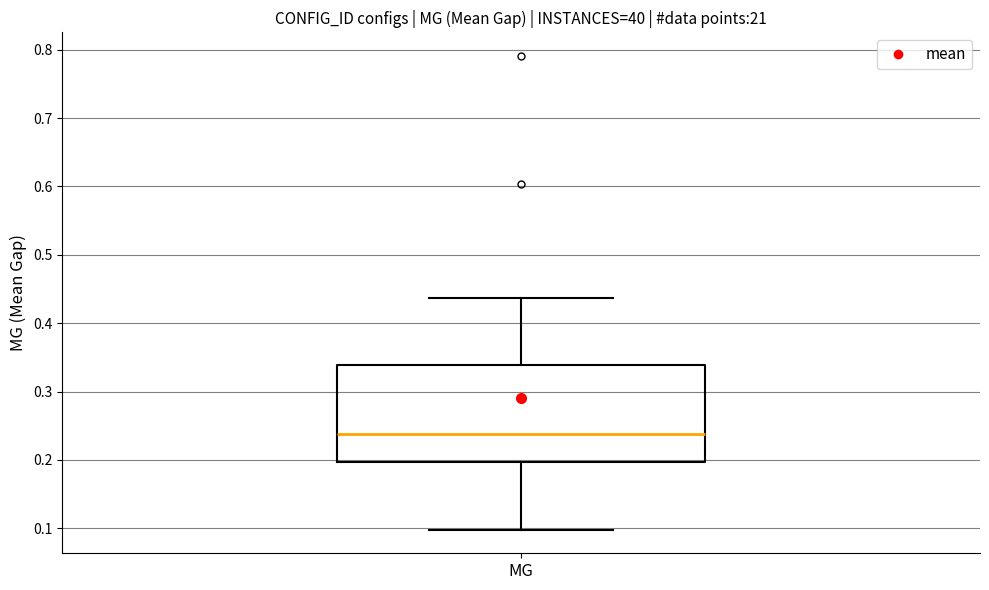

Read this box plot against the y-axis: the position of the median line, the range covered by the box, and the ends of both whiskers. The values are not printed on the chart, so give them approximately, as read against the axis.

median 0.24, box 0.20 to 0.34, whiskers 0.10 to 0.44